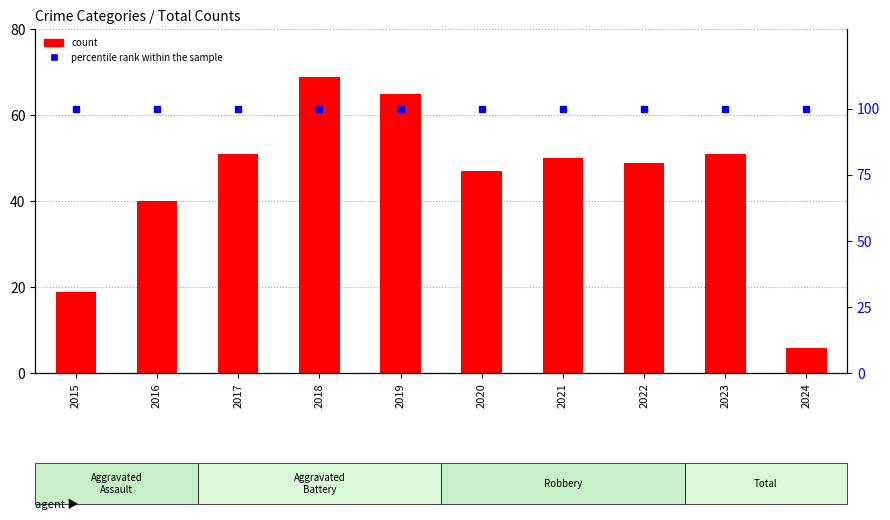

Where is percentile rank within the sample nearest to the value 100?

2015